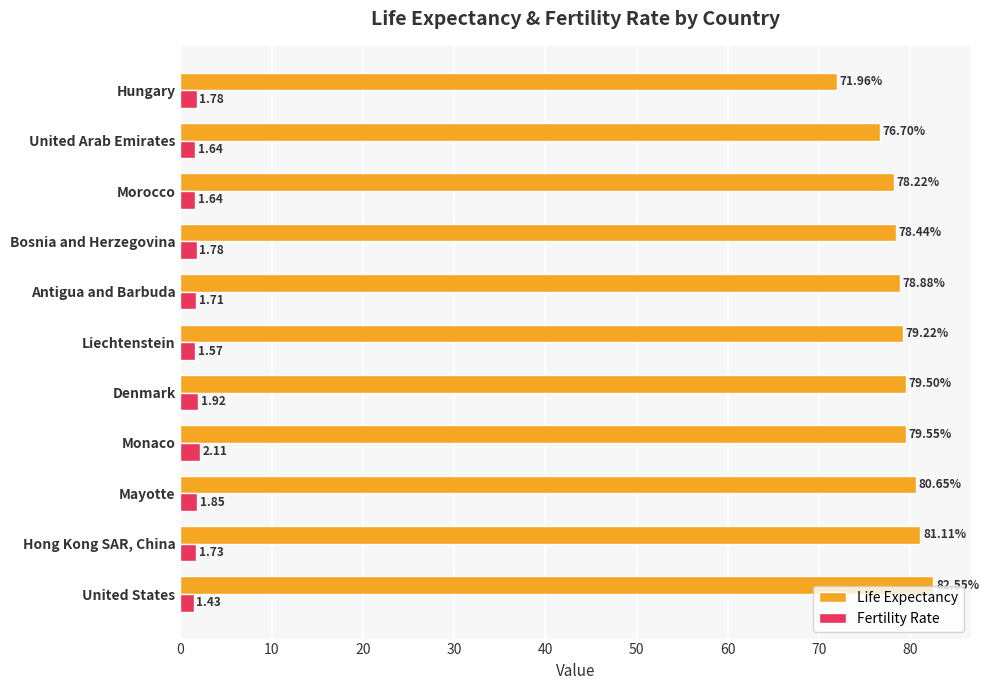

Which series has the widest spread of values?

Life Expectancy